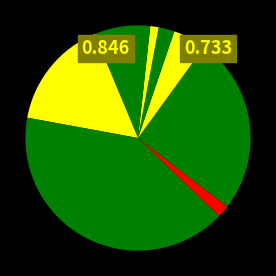

How many slices are in this pie chart?

9